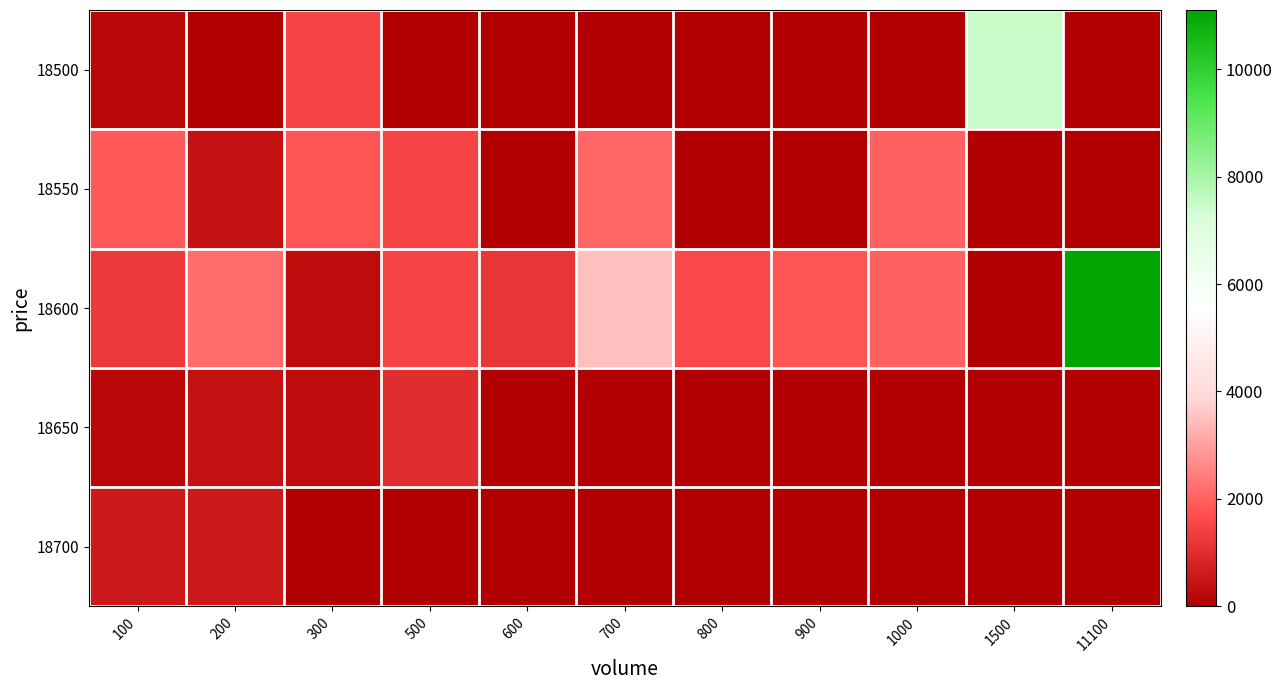

Between 300 and 100, which is larger?

300